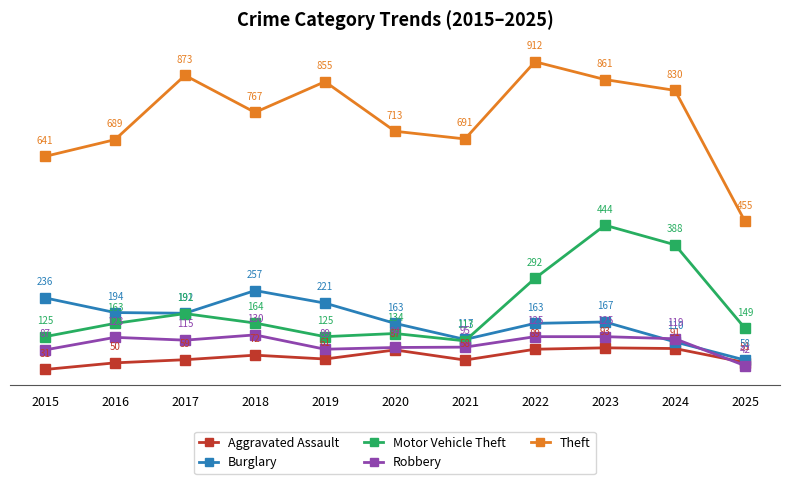

At which category does the chart reach its minimum across all series?

2015